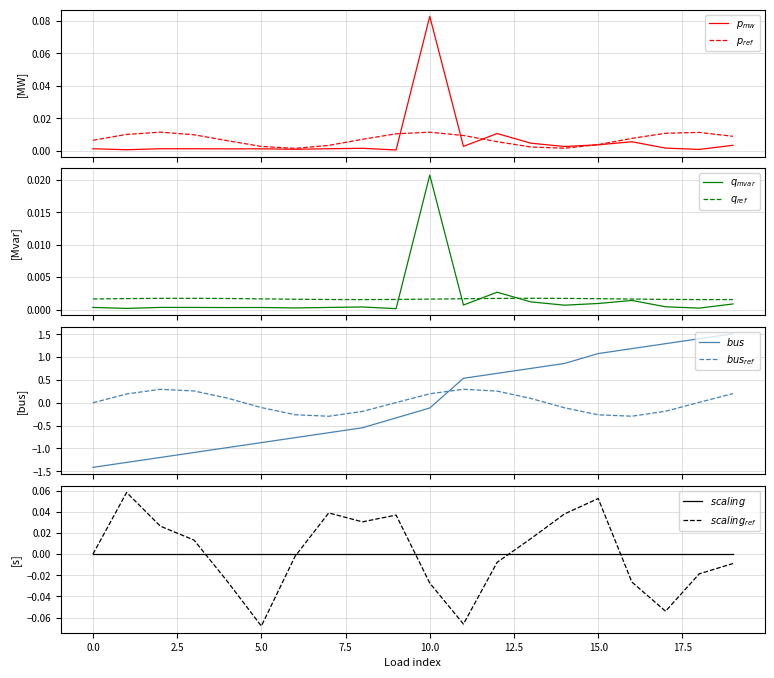

How many values in the bus series are below 0?

11